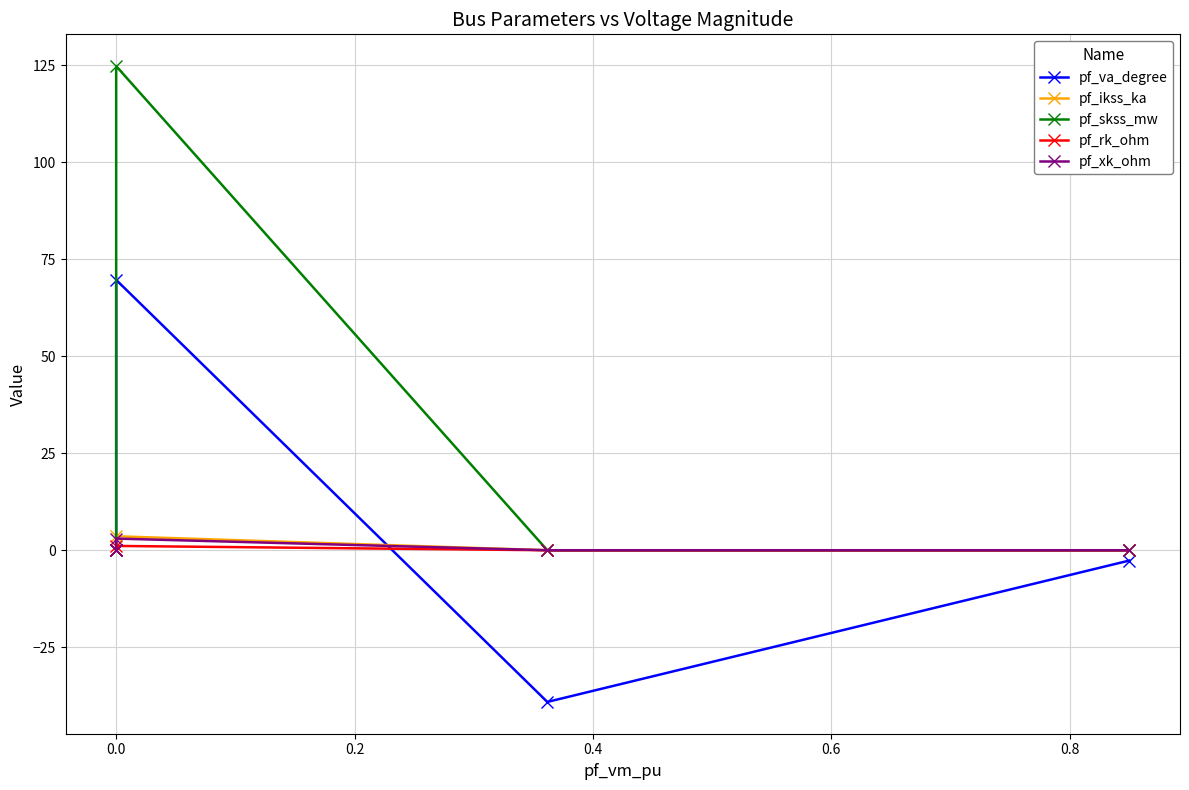

What are all the series names shown in the legend?

pf_va_degree, pf_ikss_ka, pf_skss_mw, pf_rk_ohm, pf_xk_ohm